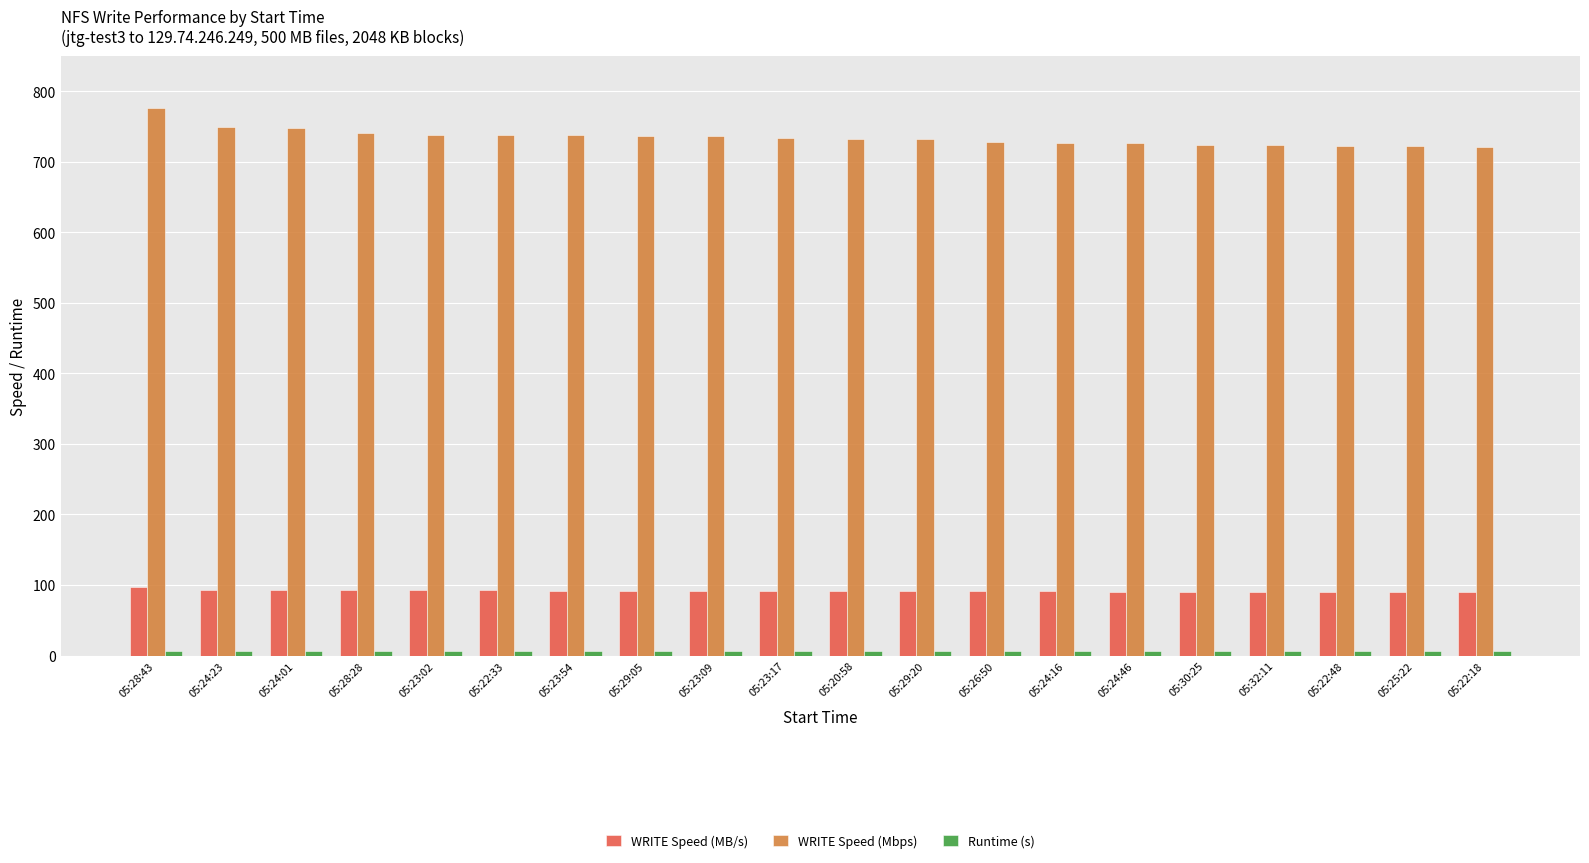

How many bars are there in total?

60